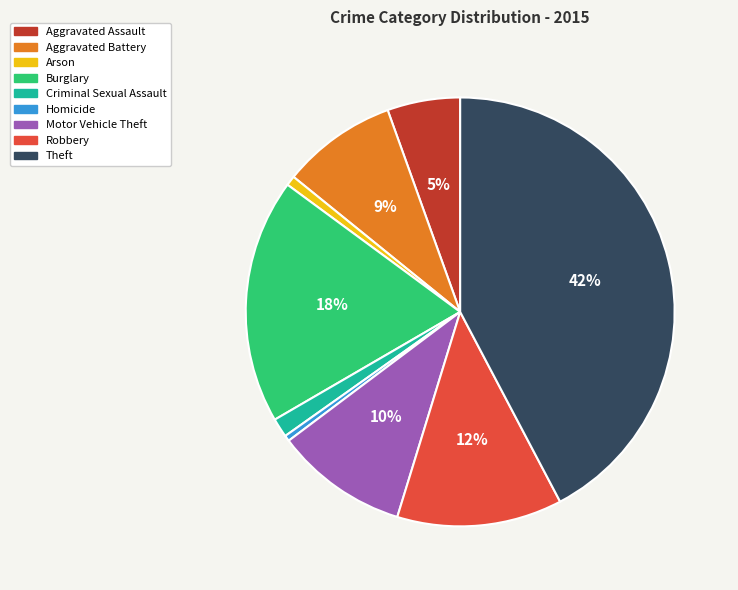

To the nearest percent, what is the combined percentage of Theft and Burglary?

61%